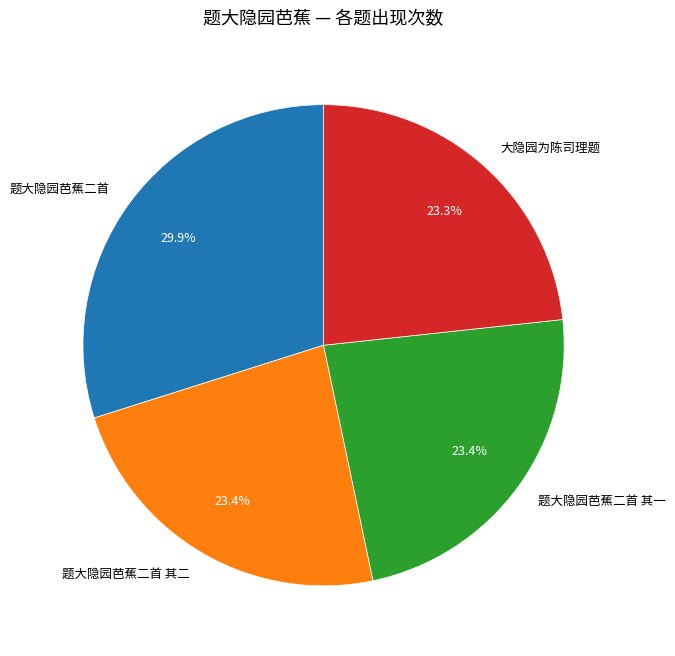

What is the total percentage of 题大隐园芭蕉二首 and 题大隐园芭蕉二首 其一?

53.3%